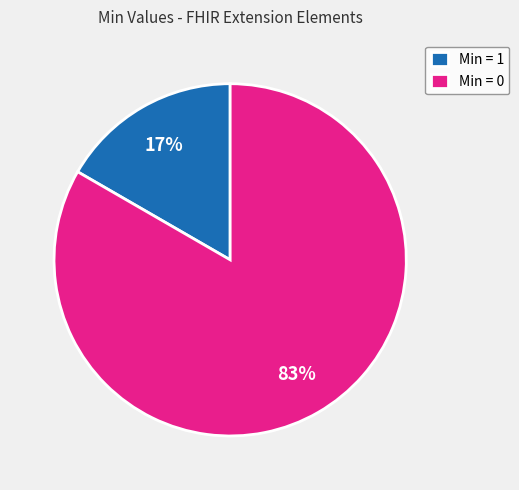

Rank the categories by value from highest to lowest.

Min = 0, Min = 1